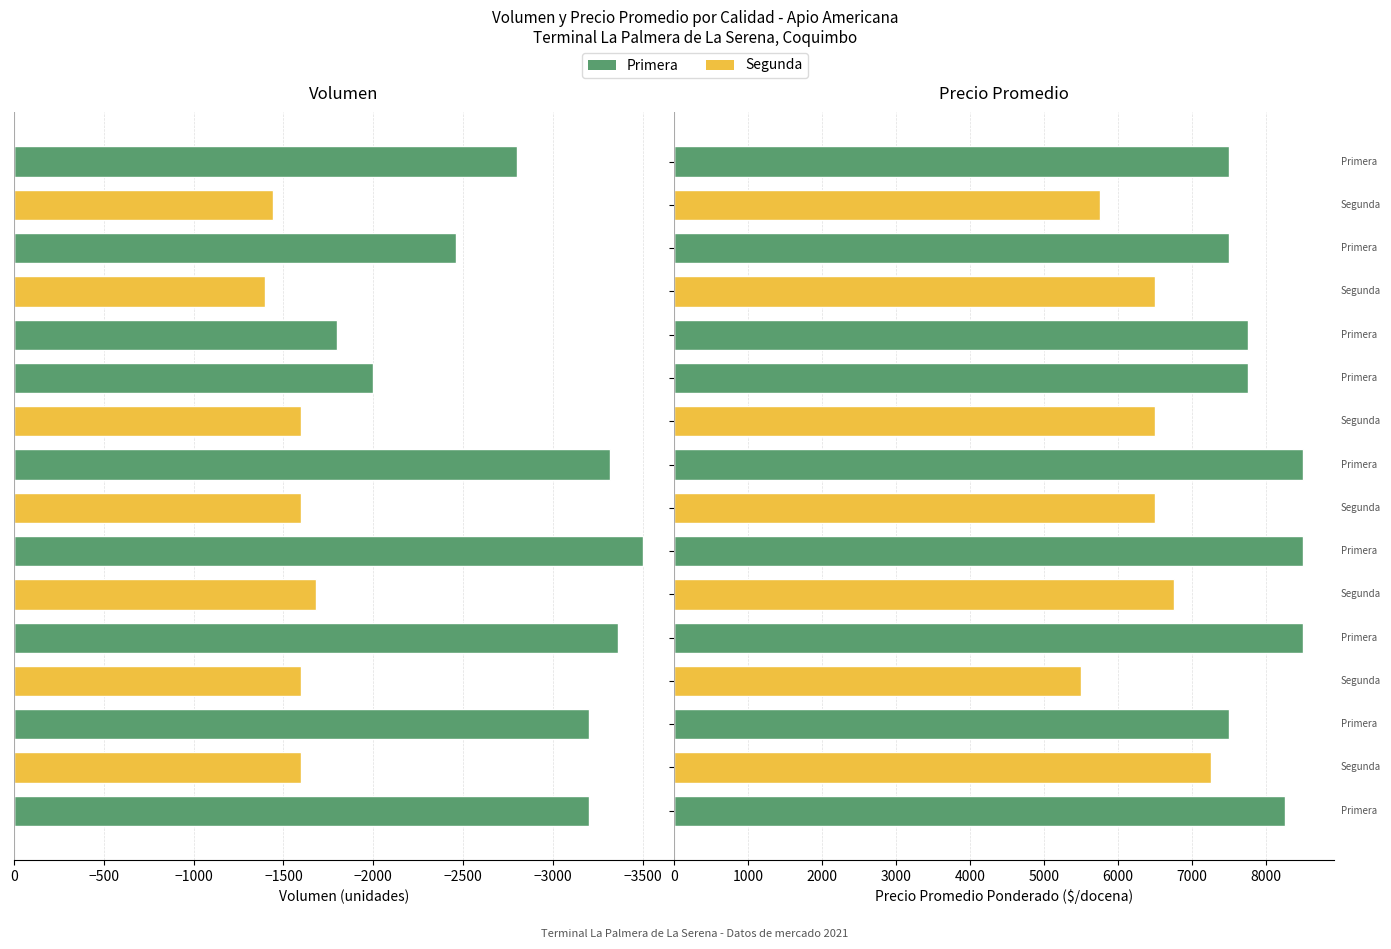

Which series has the largest total across all categories?

Primera